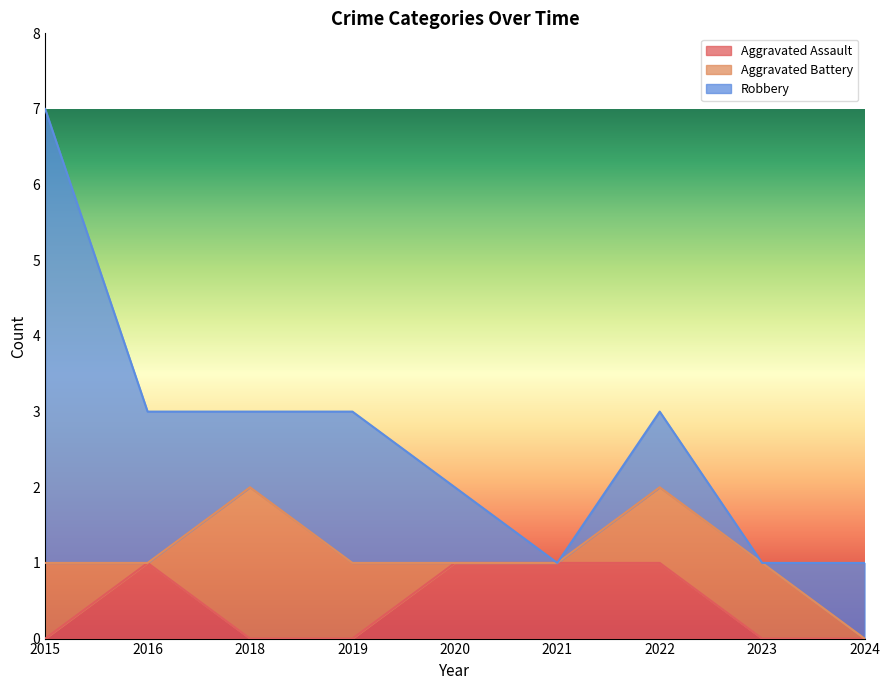

True or false: Aggravated Assault and Robbery cross at least once.

False